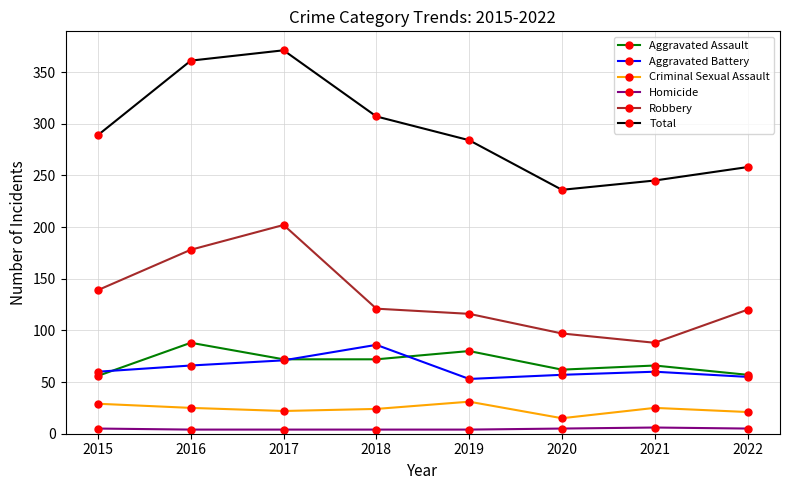

Count the number of categories in the chart.

8